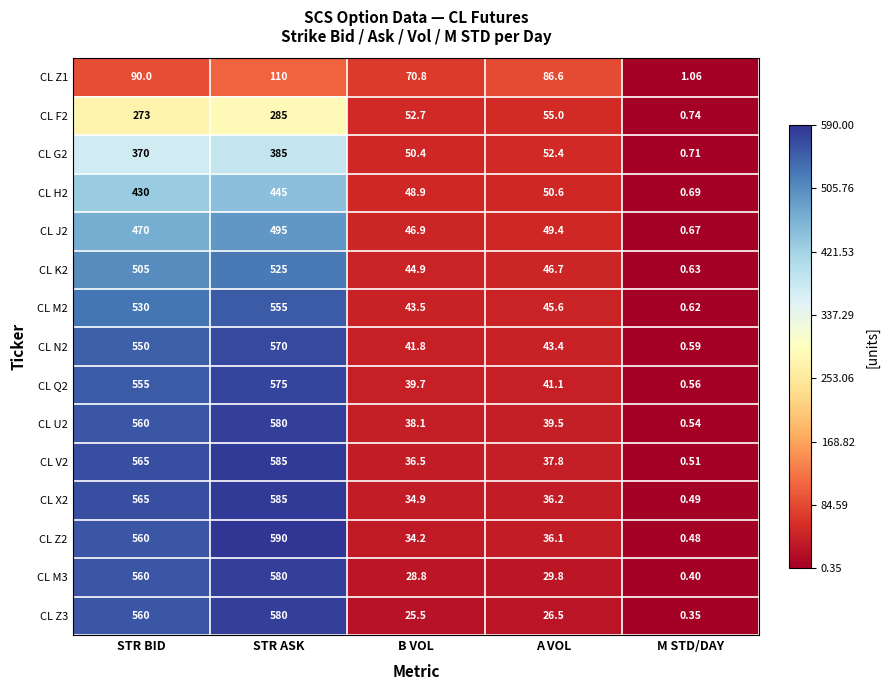

At which category is the sum across all series the highest?

STR ASK